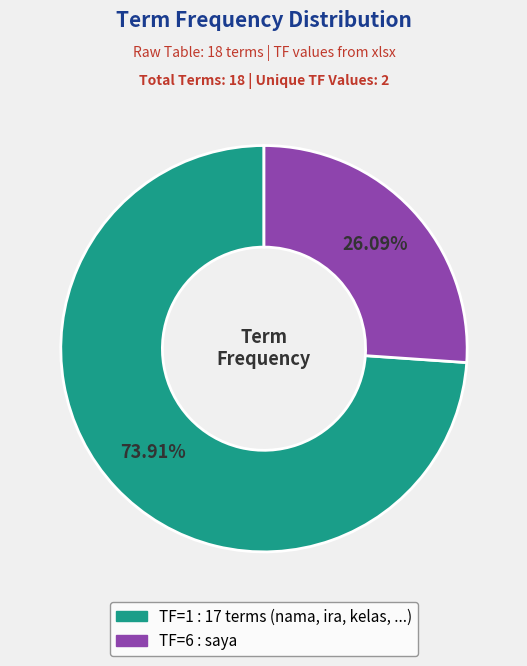

How many slices are in this pie chart?

2